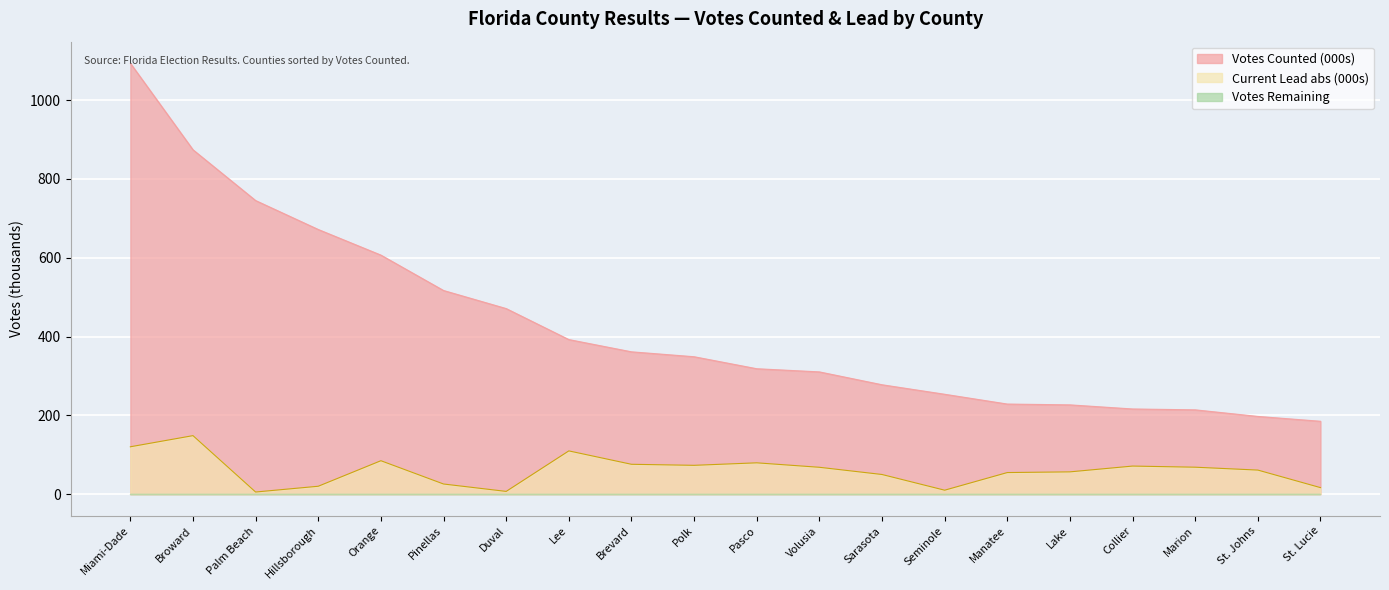

True or false: Votes Counted (000s) and Current Lead abs (000s) cross at least once.

False